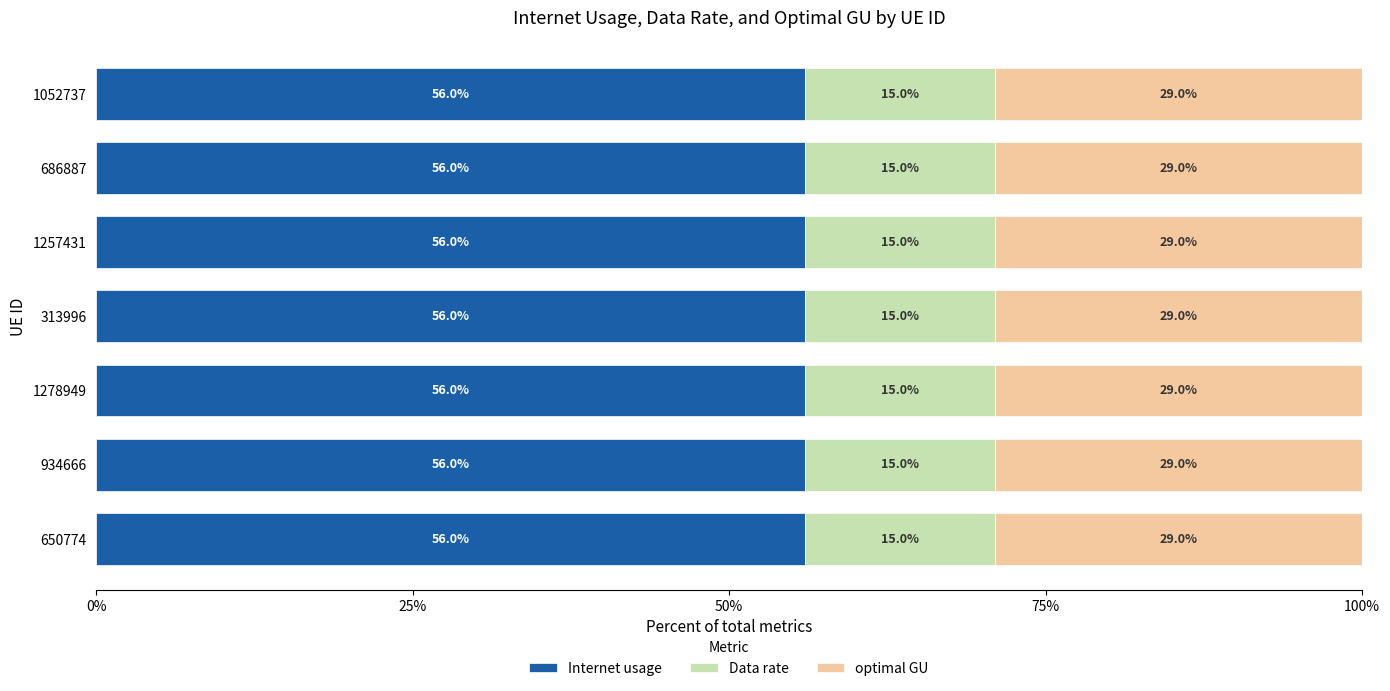

What is the highest value of the Internet usage series?

56.0